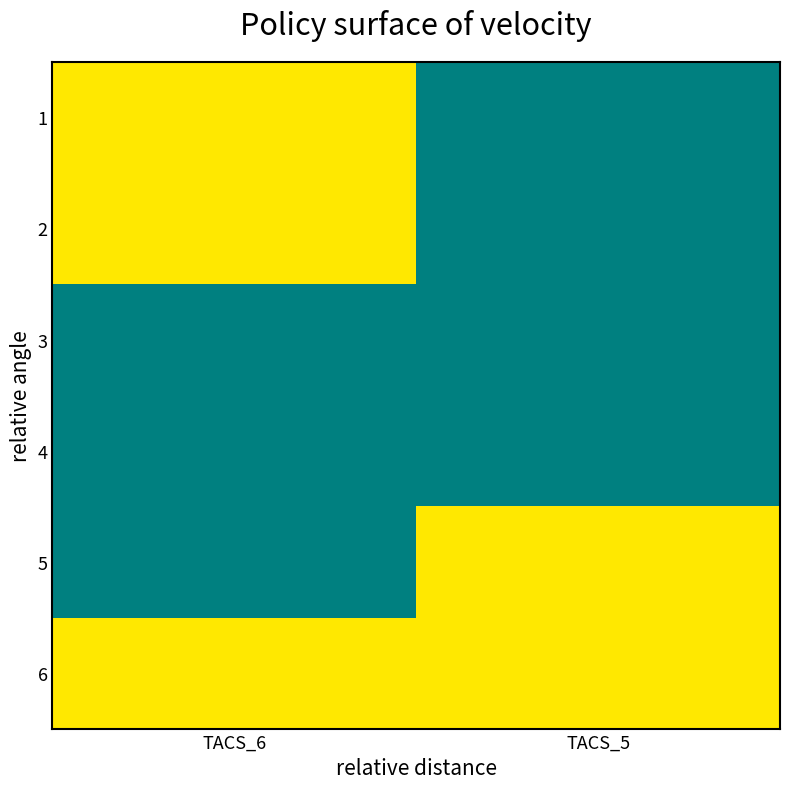

Reading left to right, list all the values displayed in this chart.

1: TACS_6=1	TACS_5=0
2: TACS_6=1	TACS_5=0
3: TACS_6=0	TACS_5=0
4: TACS_6=0	TACS_5=0
5: TACS_6=0	TACS_5=1
6: TACS_6=1	TACS_5=1